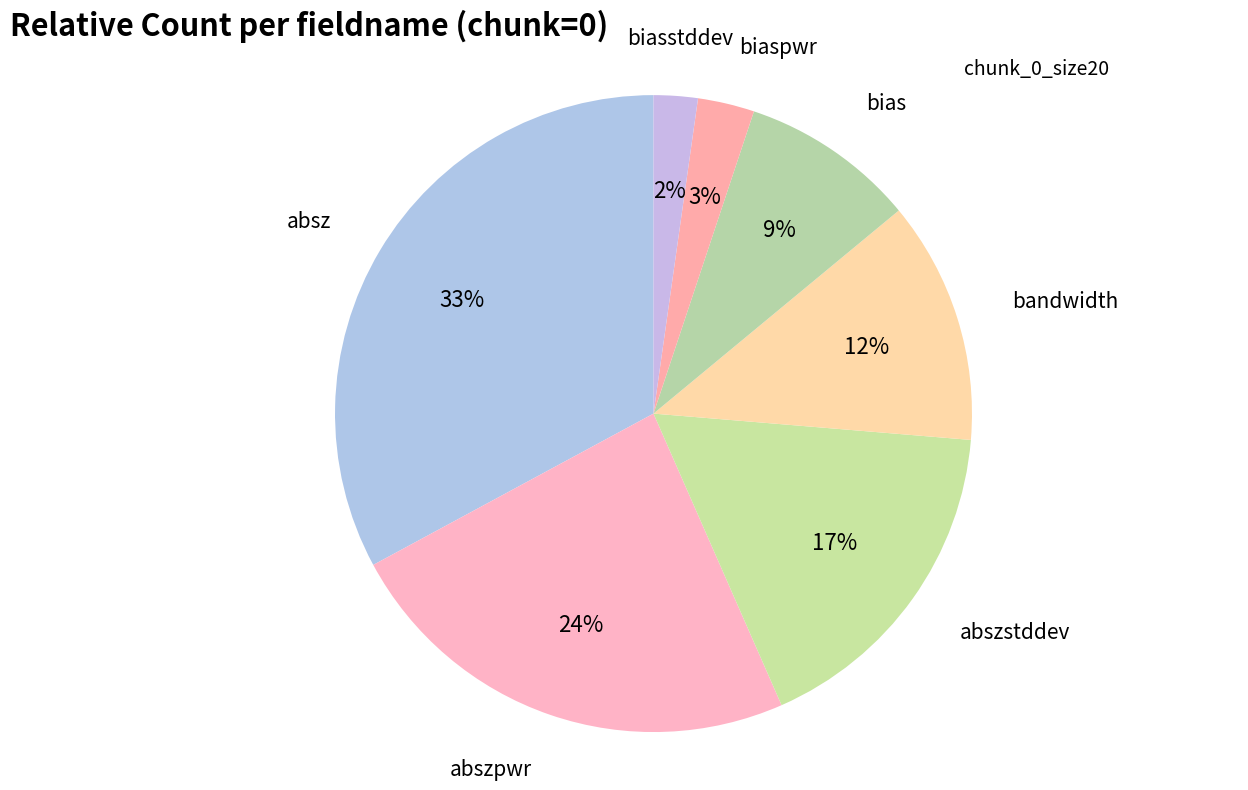

Count the number of slices in the pie.

7